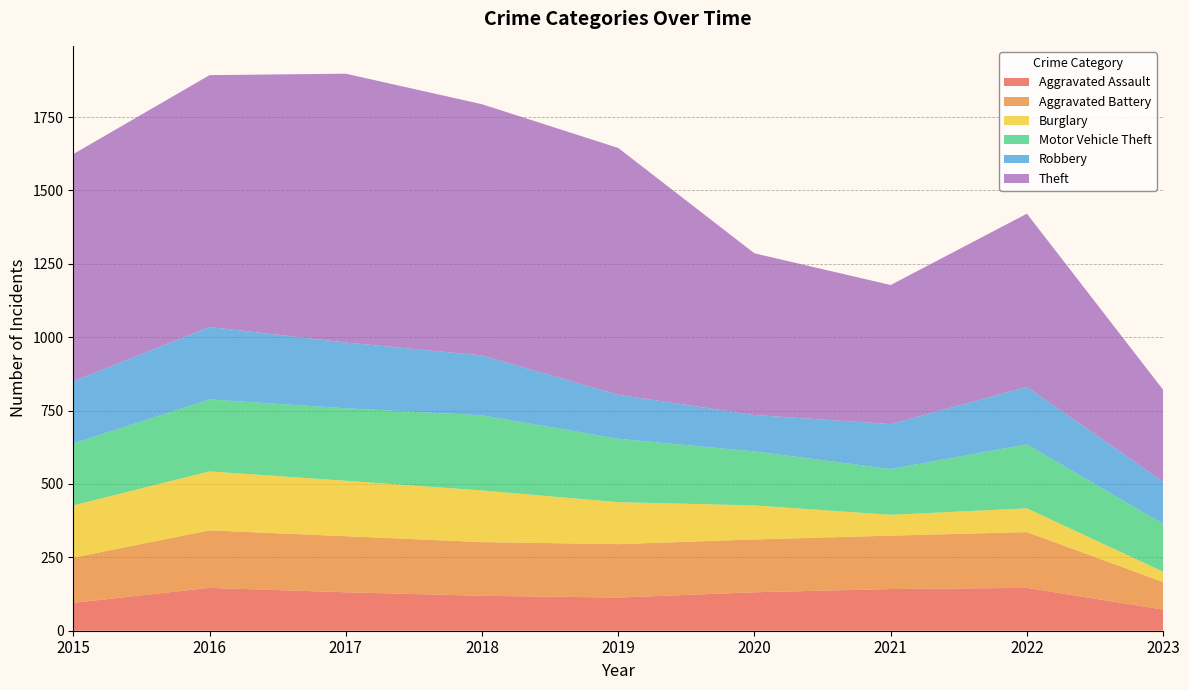

Reading right to left, extract all data points from this chart.

Aggravated Assault: 72	146	142	131	113	119	131	146	95
Aggravated Battery: 94	190	182	180	182	183	191	196	154
Burglary: 35	81	71	116	143	176	189	201	178
Motor Vehicle Theft: 163	218	156	184	216	256	247	245	211
Robbery: 144	196	153	124	150	204	224	247	212
Theft: 313	590	474	551	841	856	916	858	774